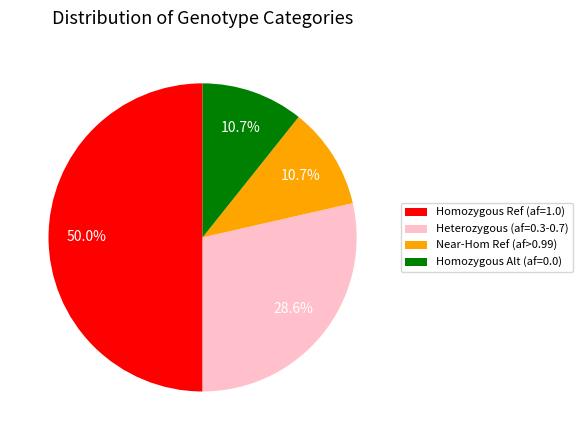

What is the ratio of the value at Homozygous Ref (af=1.0) to the value at Heterozygous (af=0.3-0.7)?

1.7